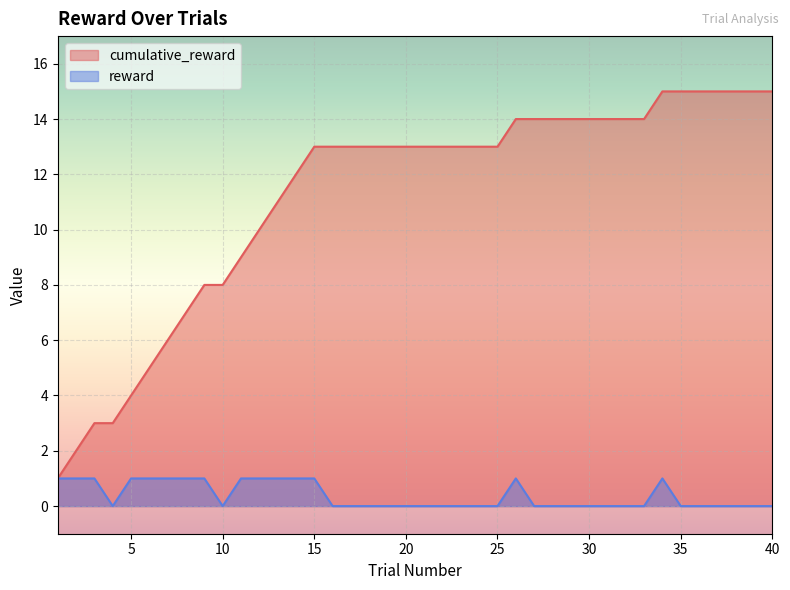

What is the sum of the reward values at 1 and 30?

1